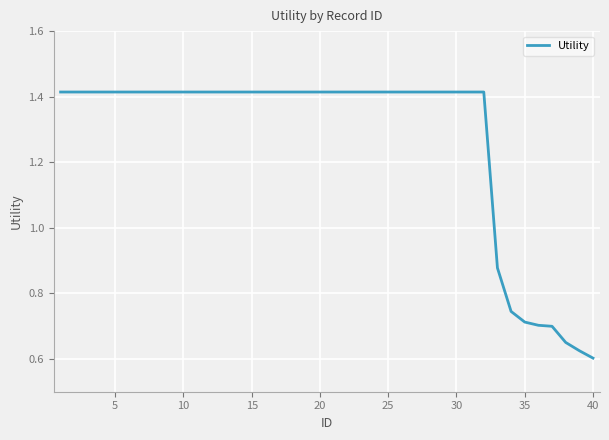

What is the difference between the maximum and minimum values?

0.8